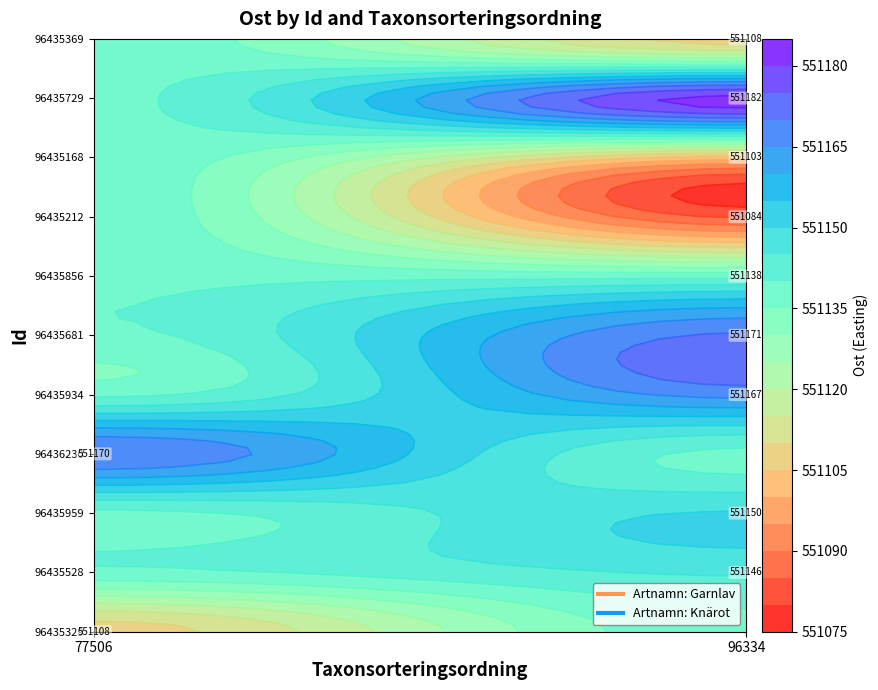

Which has a higher value, Taxonsorteringsordning or Ost?

Ost